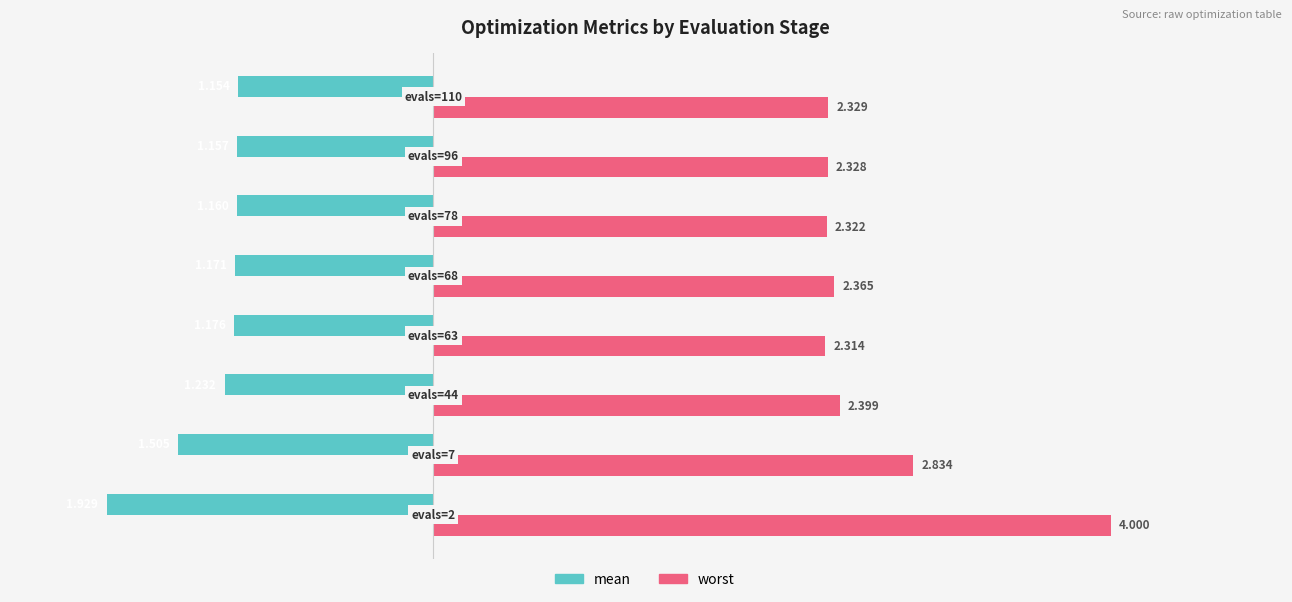

Rank the series by their maximum value, from lowest to highest.

mean, worst